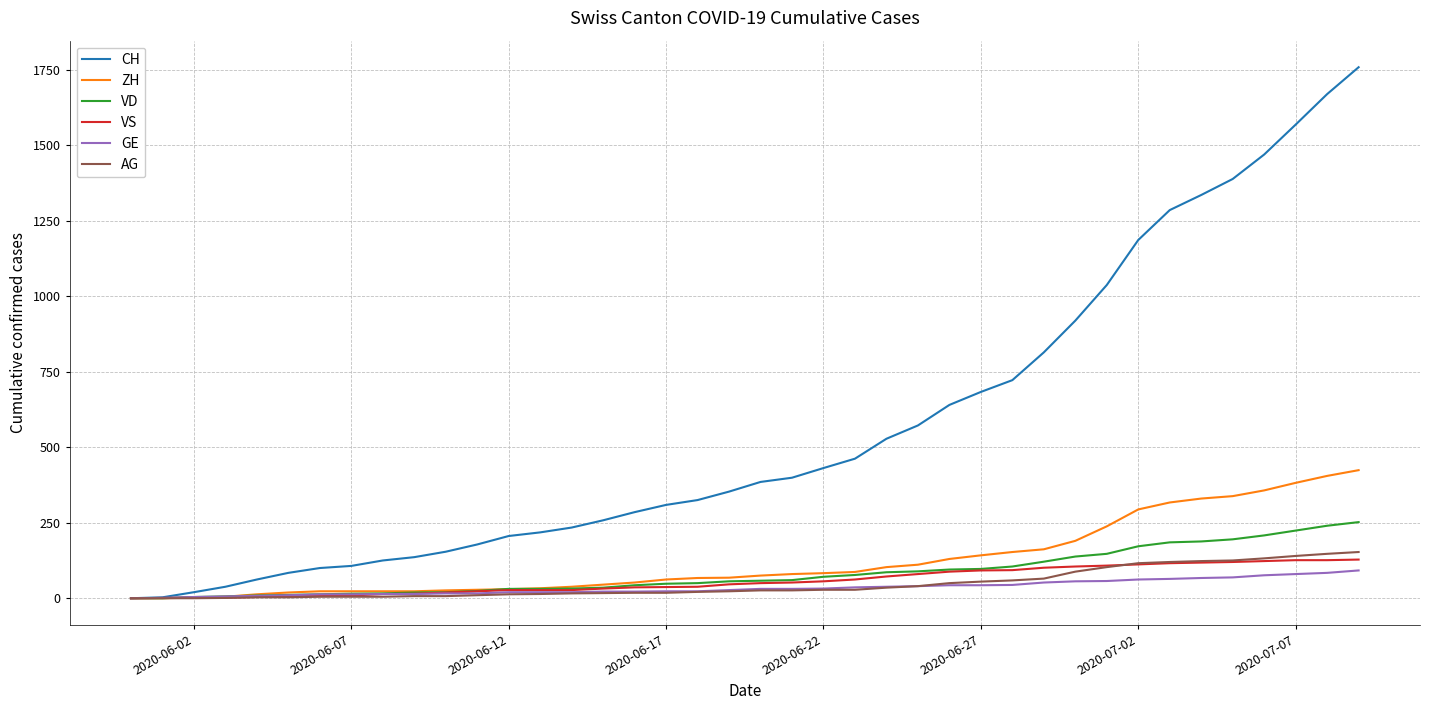

Count the number of data series in this chart.

6